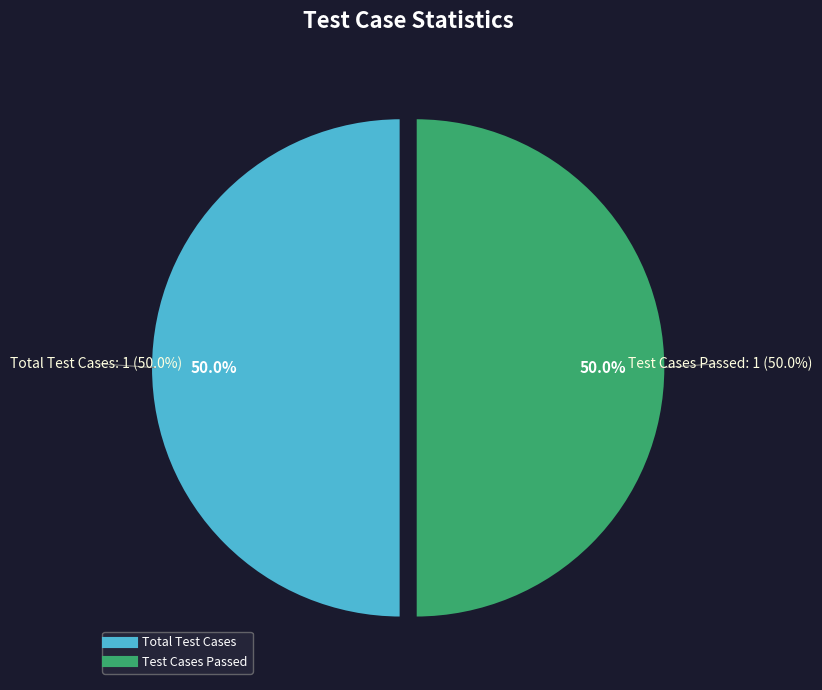

What is the largest slice in the pie chart?

Total Test Cases